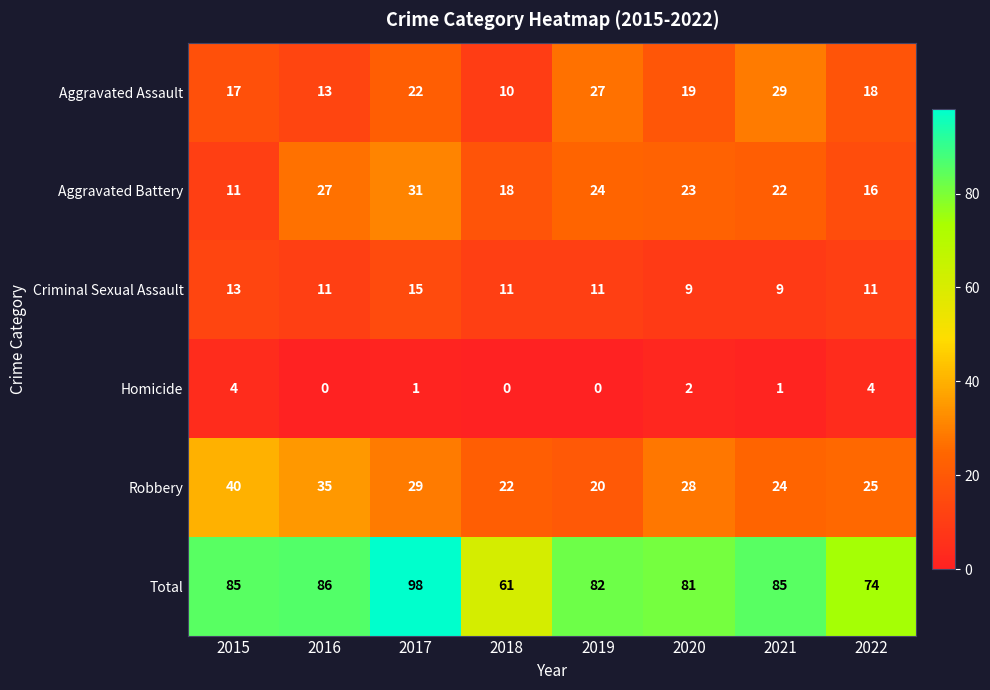

Between 2015 and 2021, which series saw the biggest shift?

Robbery